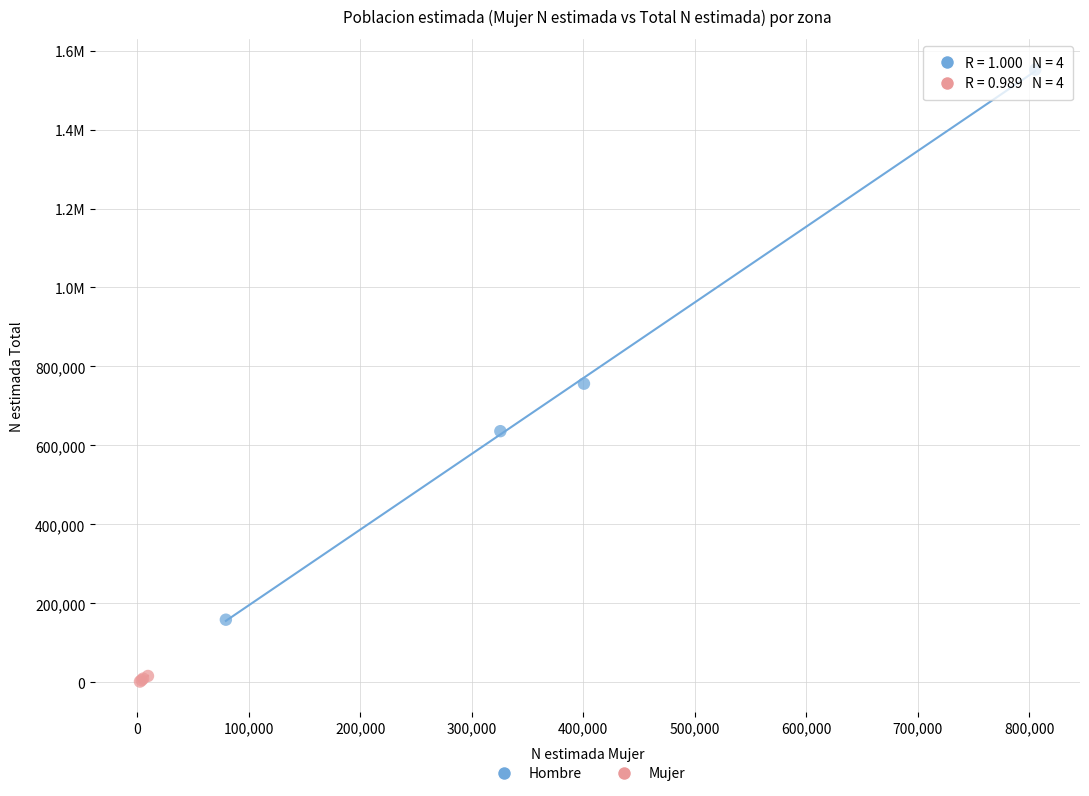

What are all the series names shown in the legend?

Hombre, Mujer